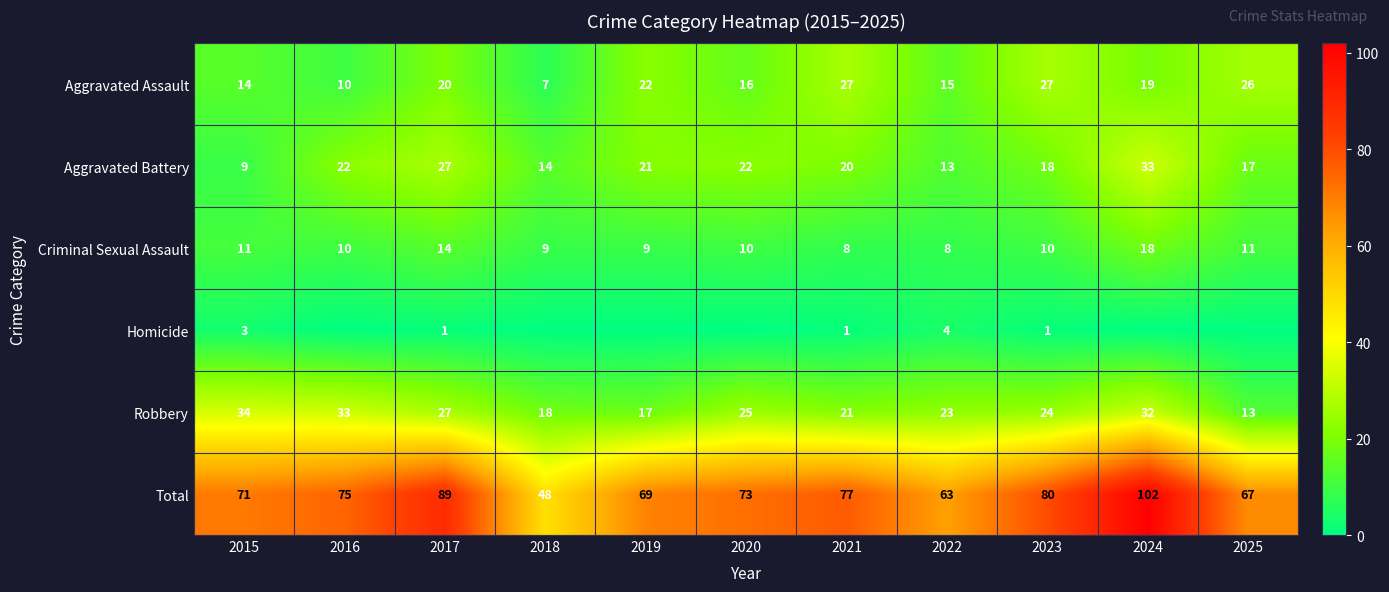

The value of Aggravated Battery at 2023 is 9. True or false?

False